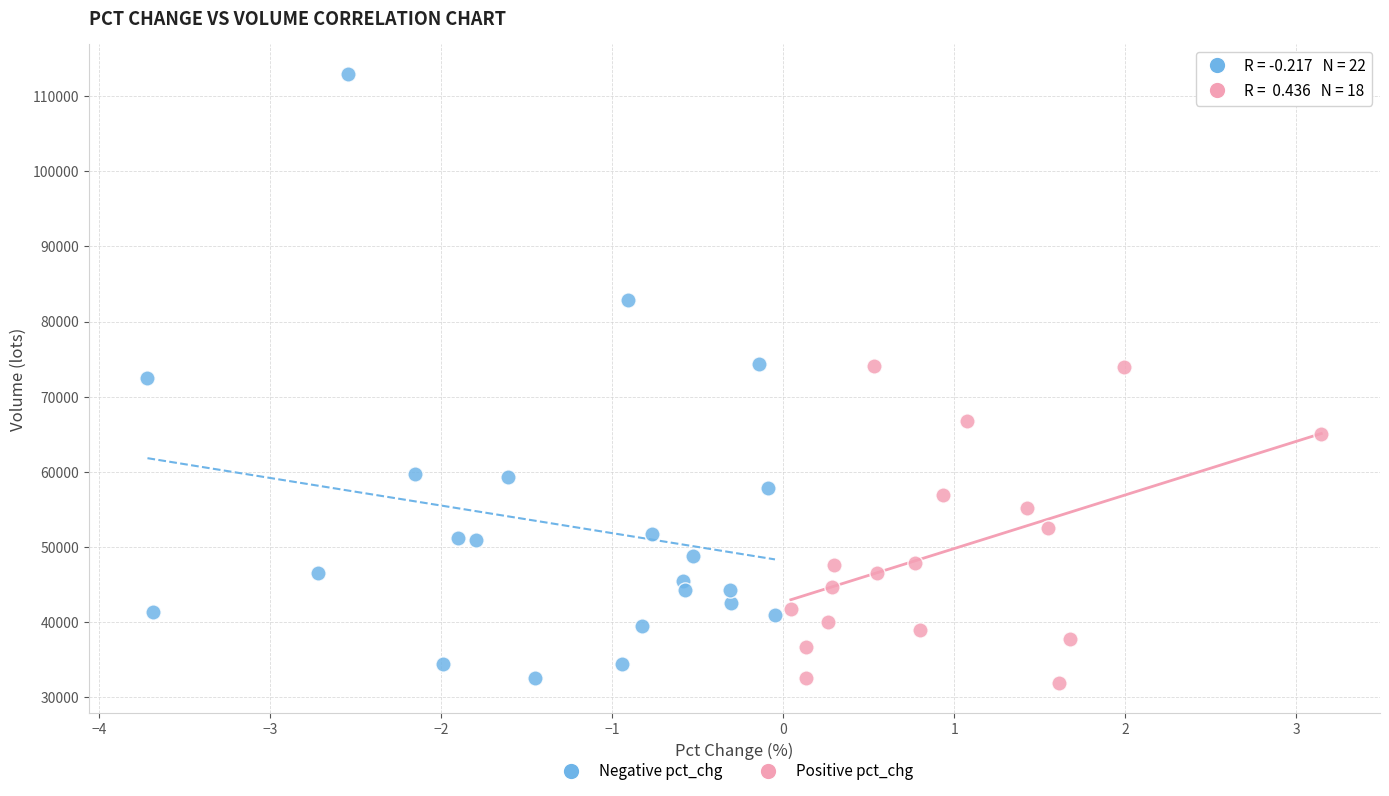

Which series reaches the maximum Y coordinate?

Negative pct_chg